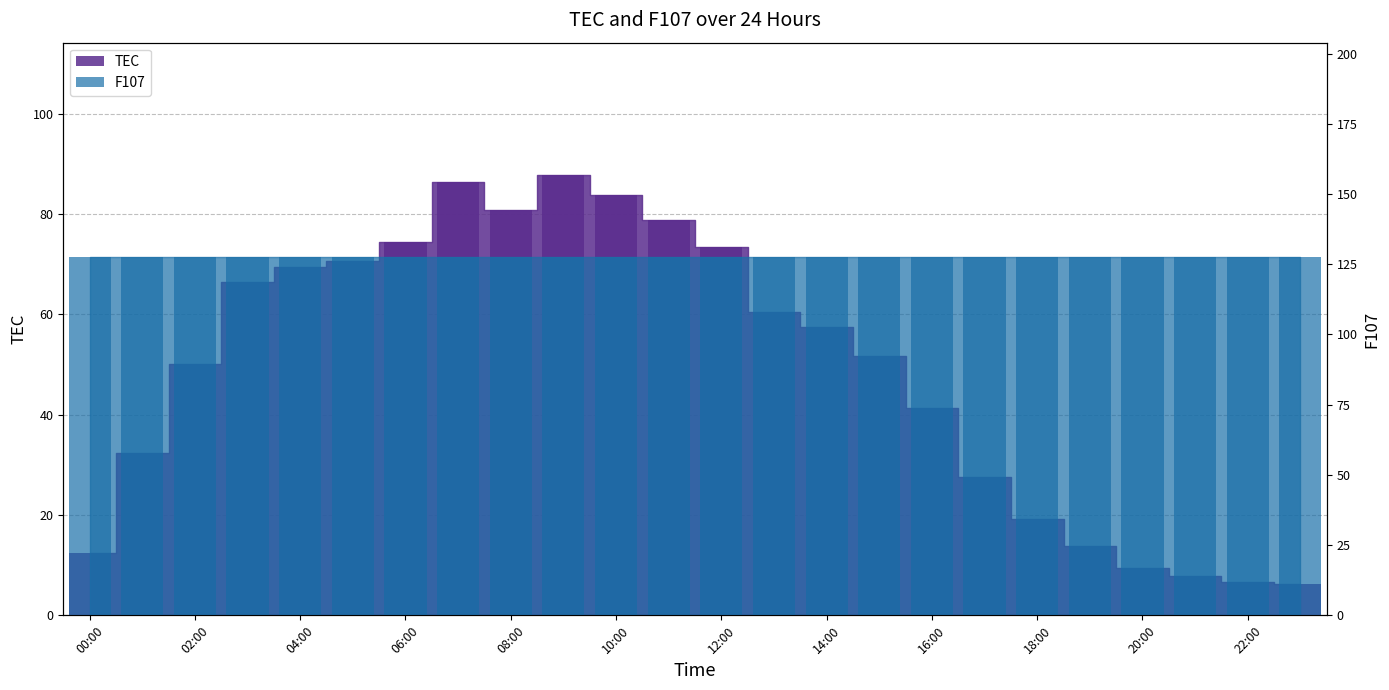

List the labels in order of value, smallest first.

23:00, 22:00, 21:00, 20:00, 00:00, 19:00, 18:00, 17:00, 01:00, 16:00, 02:00, 15:00, 14:00, 13:00, 03:00, 04:00, 05:00, 12:00, 06:00, 11:00, 08:00, 10:00, 07:00, 09:00